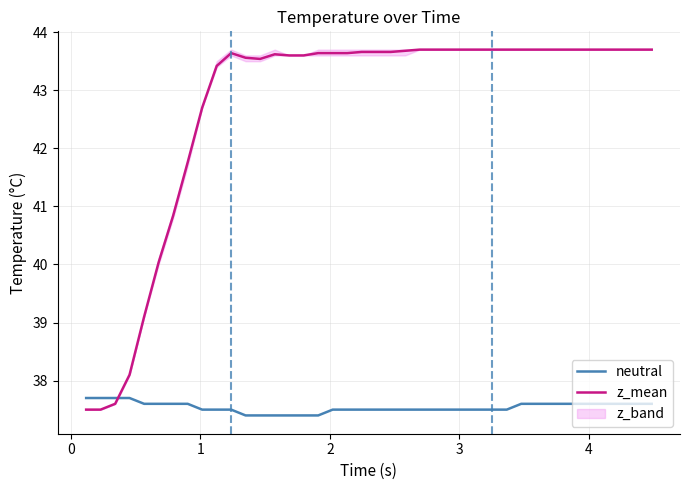

True or false: z_mean and neutral cross at least once.

True